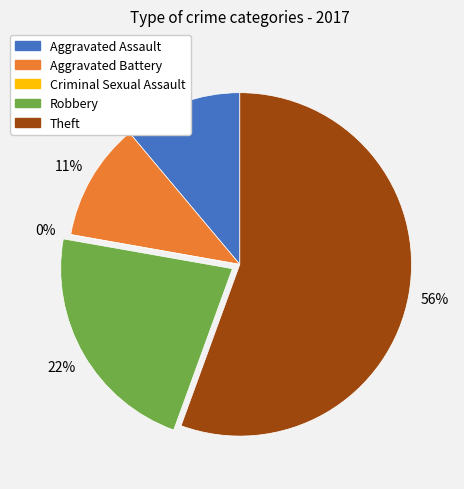

To the nearest percent, what portion does Aggravated Battery represent?

11%